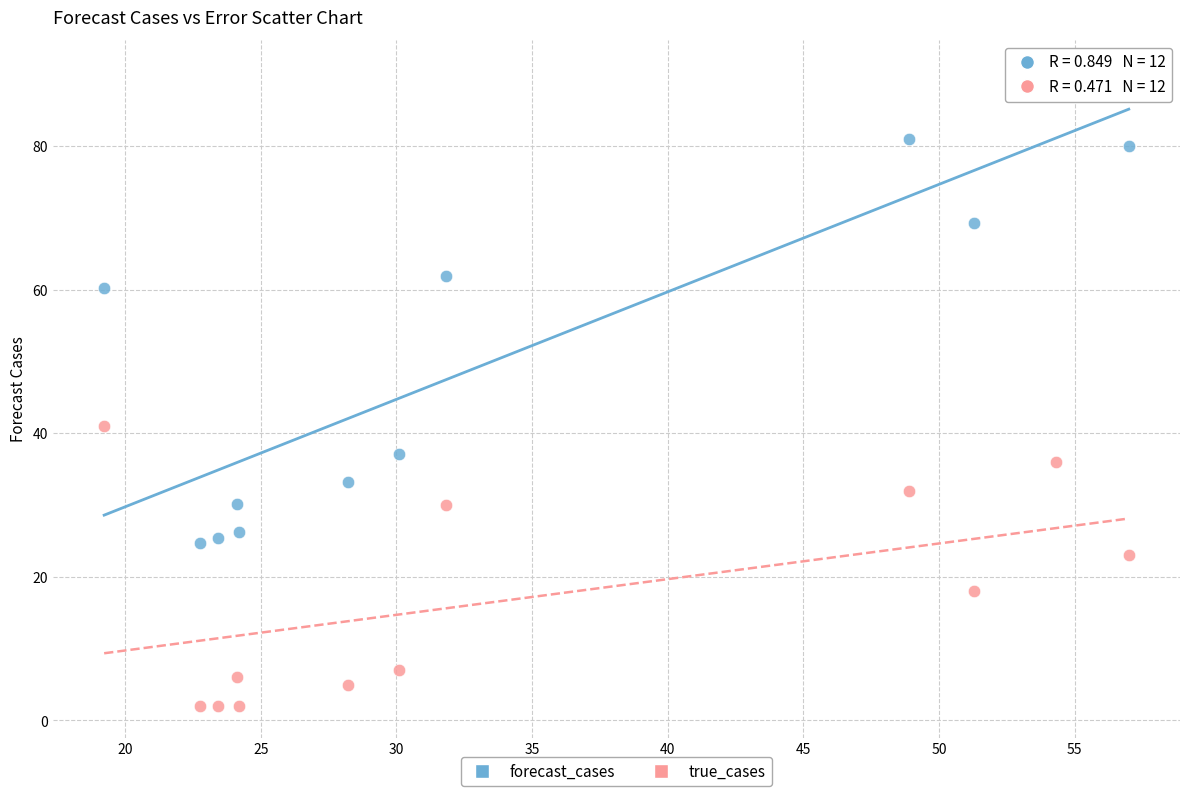

Which series contains the lowest Y value?

true_cases